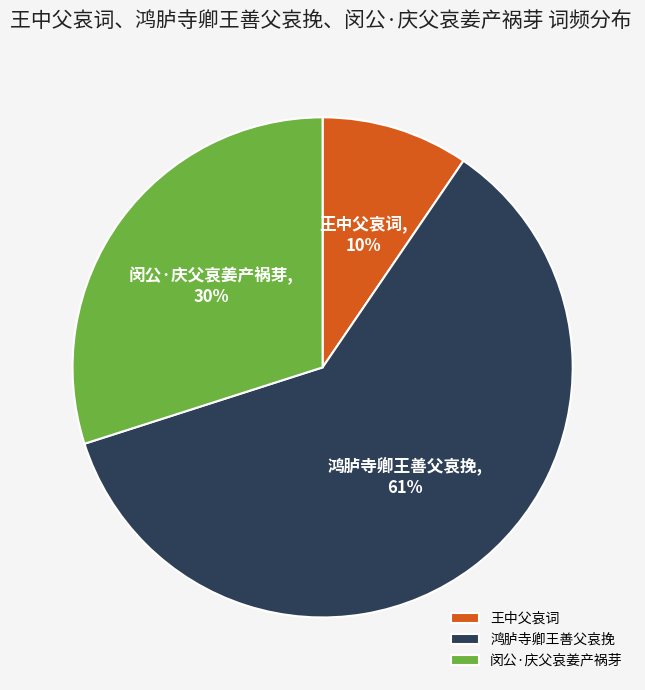

What percentage is the 闵公·庆父哀姜产祸芽 slice, to the nearest percent?

30%